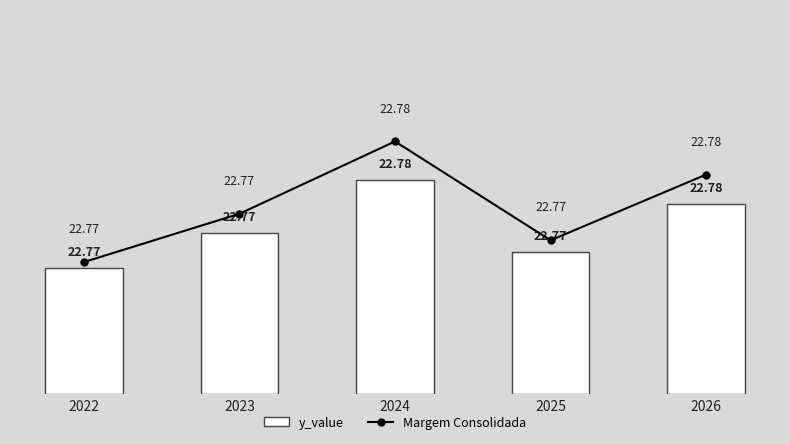

Rank the series by their average value, from lowest to highest.

y_value, Margem Consolidada